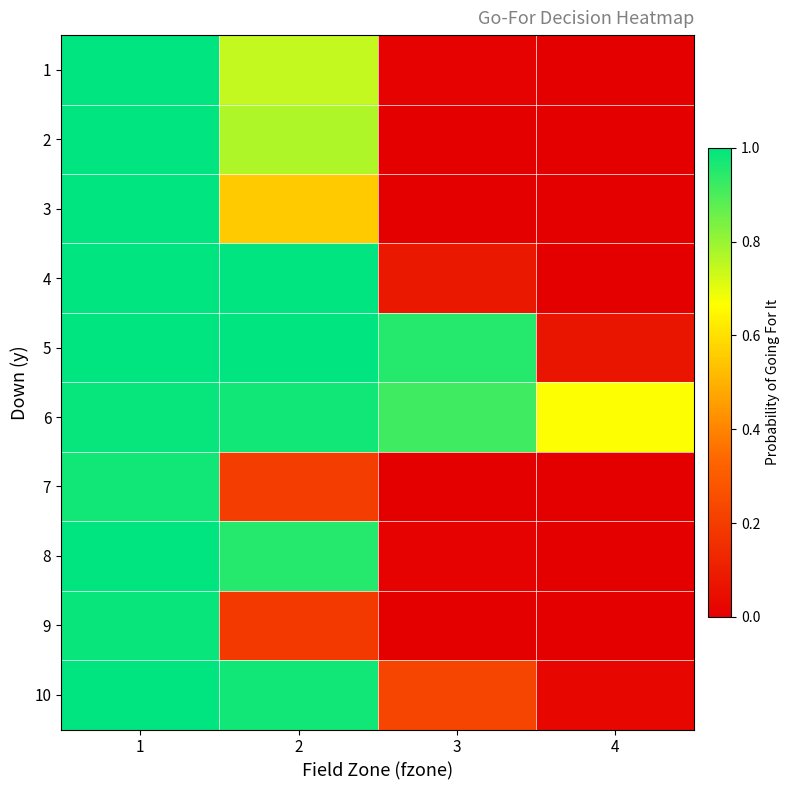

Rank the series by their maximum value, from highest to lowest.

4, 5, 8, 10, 1, 2, 3, 6, 9, 7